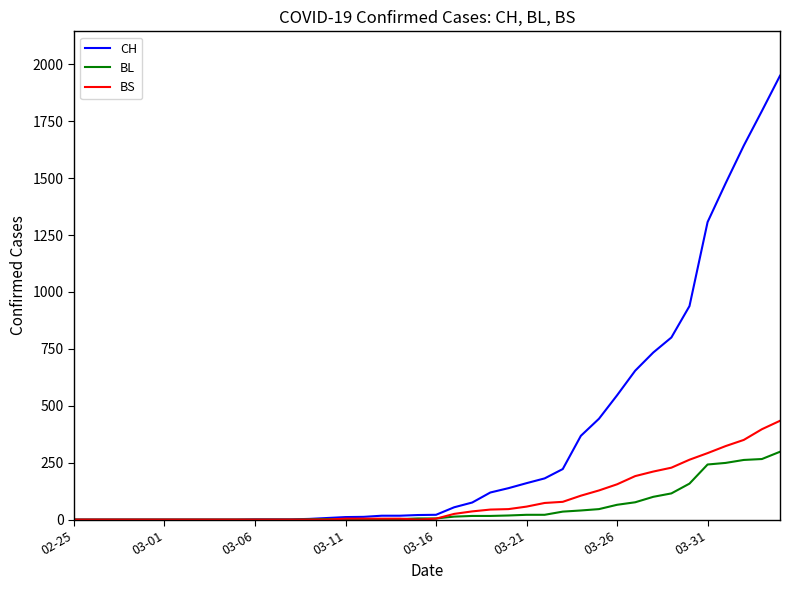

List the series in order of their peak value, highest first.

CH, BS, BL